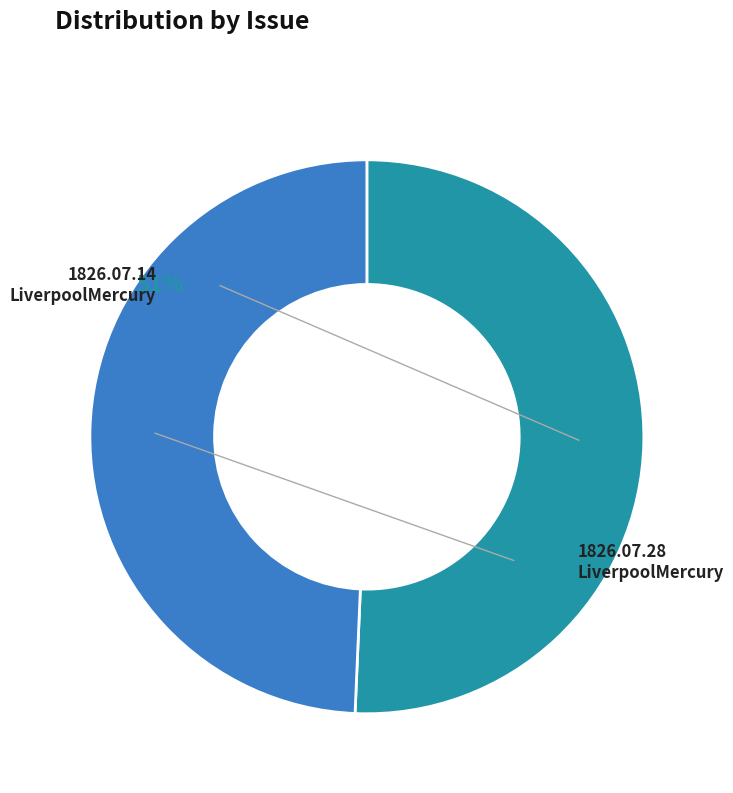

What is the smallest slice in the pie chart?

1826.07.28_LiverpoolMercury